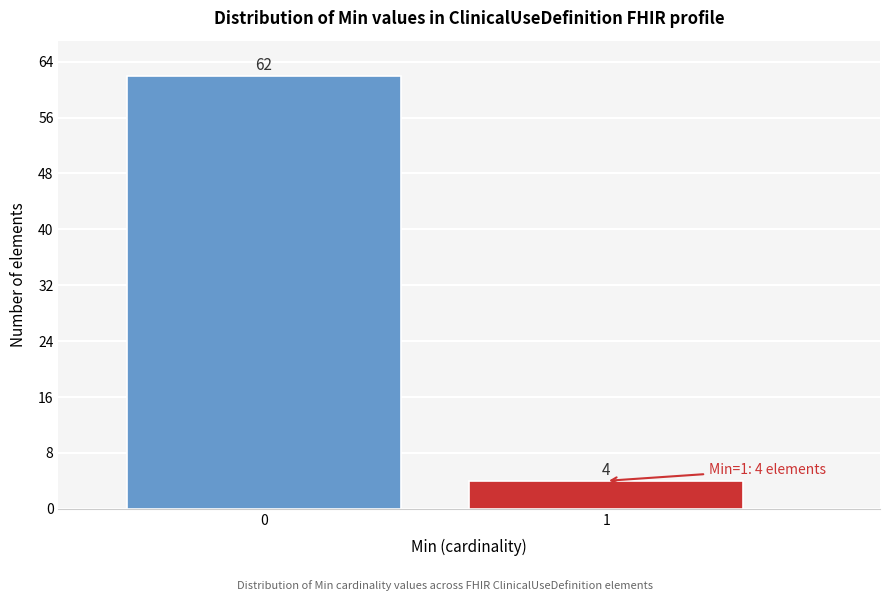

Reading left to right, list all the values displayed in this chart.

62	4